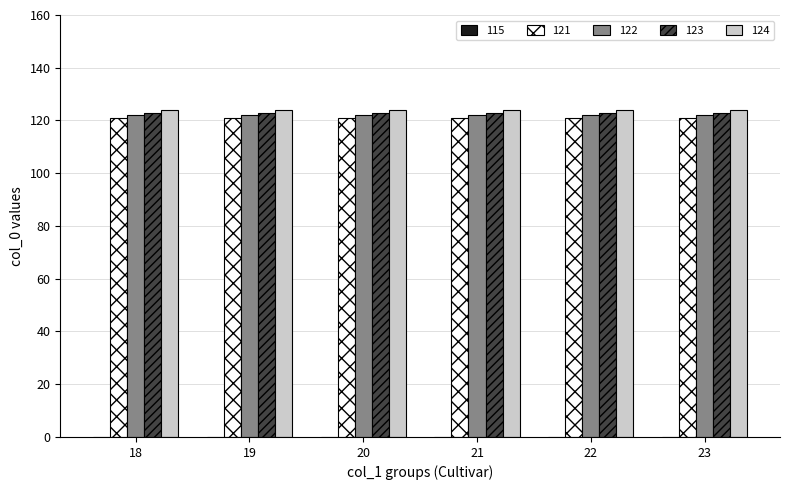

Count the number of data series in this chart.

4